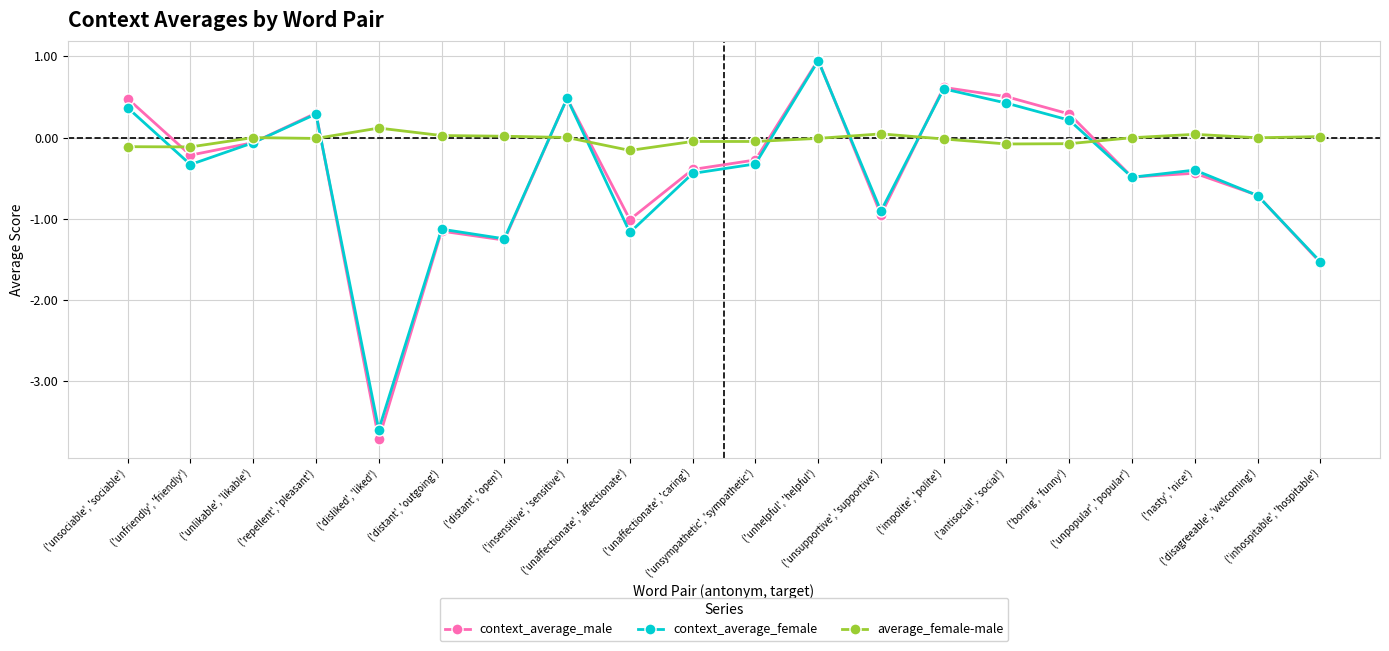

Is the value of average_female-male at ('disagreeable', 'welcoming') greater than the value of context_average_female at ('unaffectionate', 'caring')?

Yes